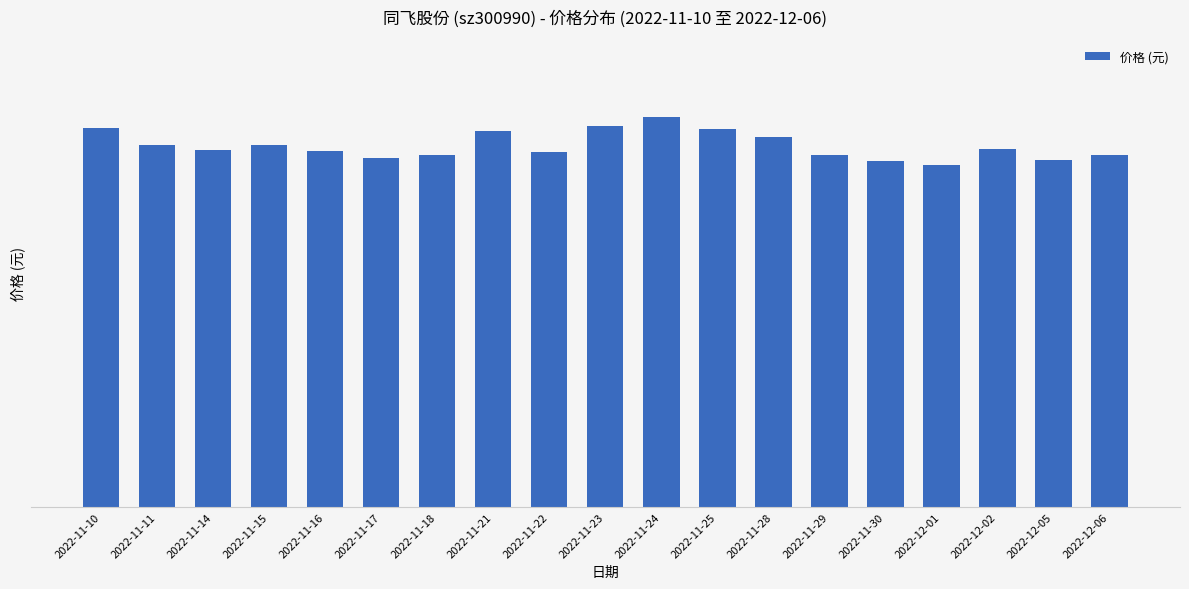

At which label does the data first exceed 103?

2022-11-10